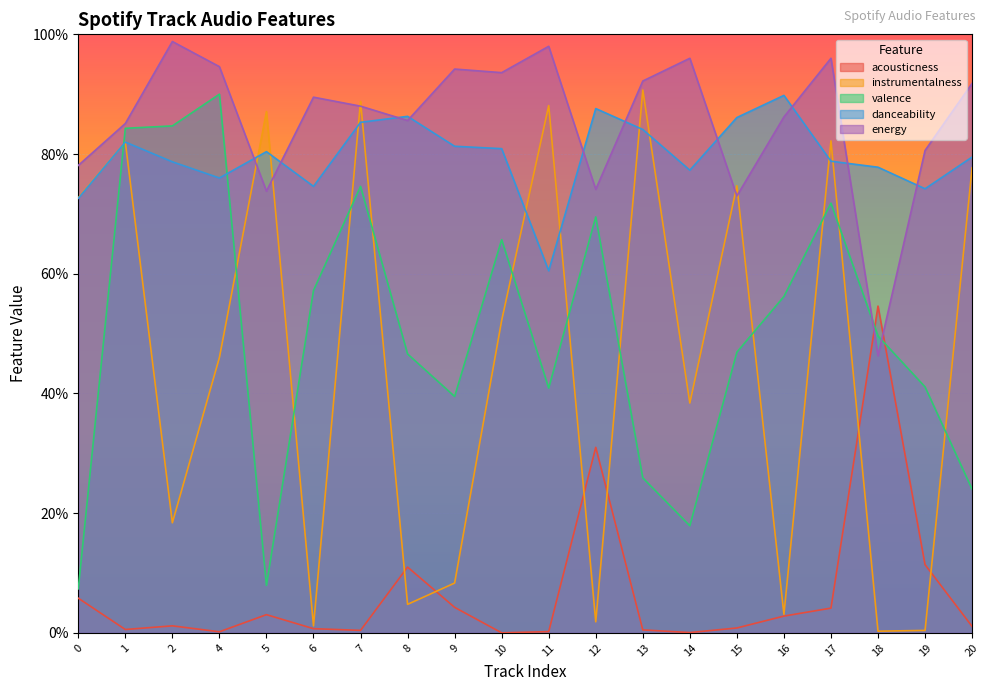

True or false: danceability has more than 2 interior local peaks.

True